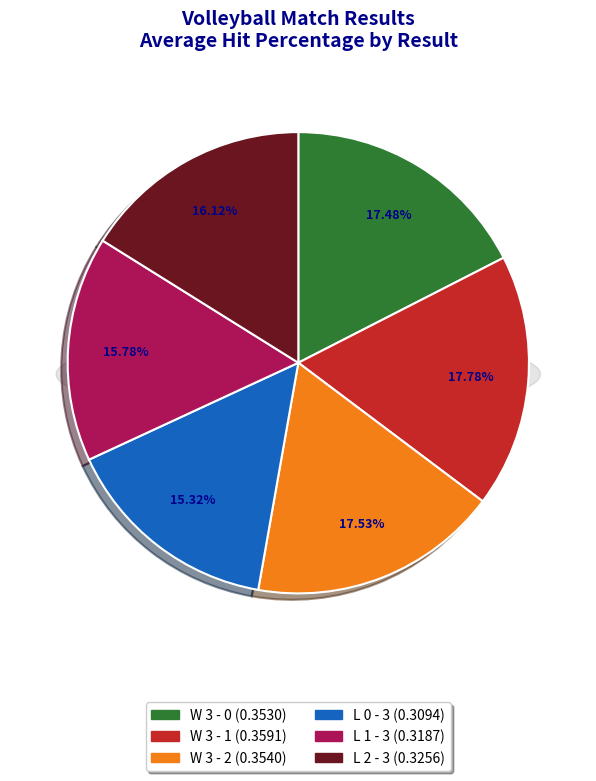

What percentage is the L 0 - 3 slice, to the nearest percent?

15%